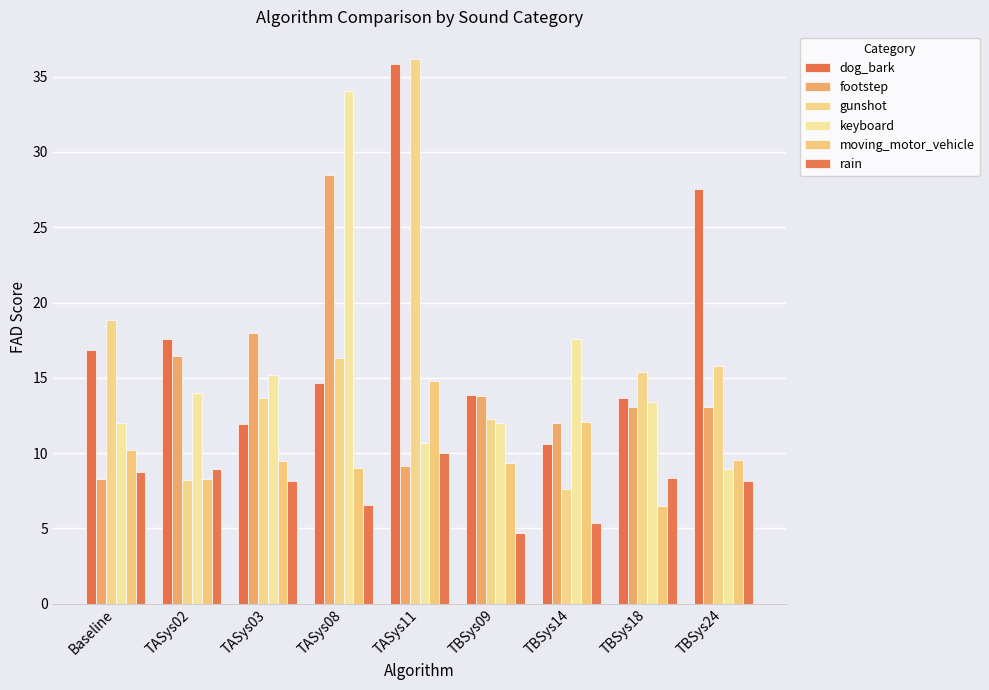

Between TBSys14 and TBSys24, which is larger?

TBSys24